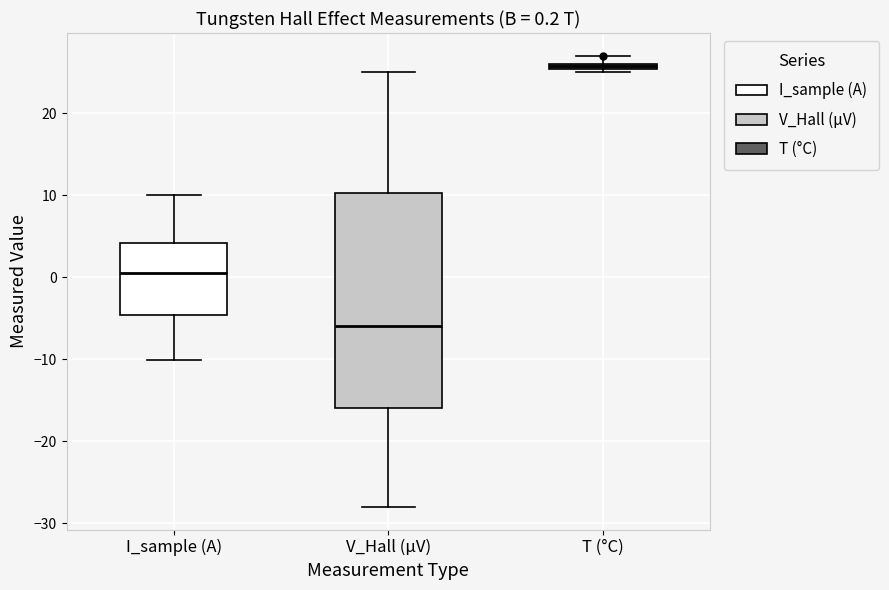

Which box has the highest median line?

T (°C)